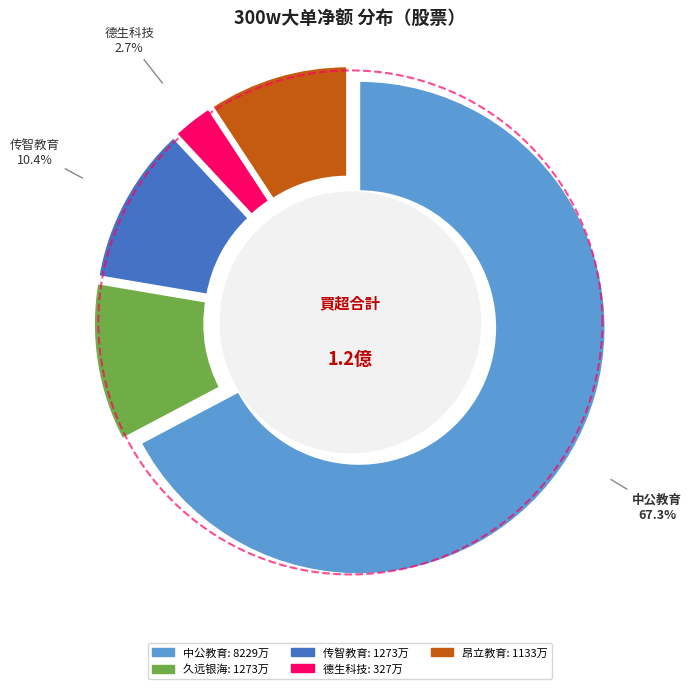

What is the ratio of the value at 久远银海 to the value at 传智教育?

1.0